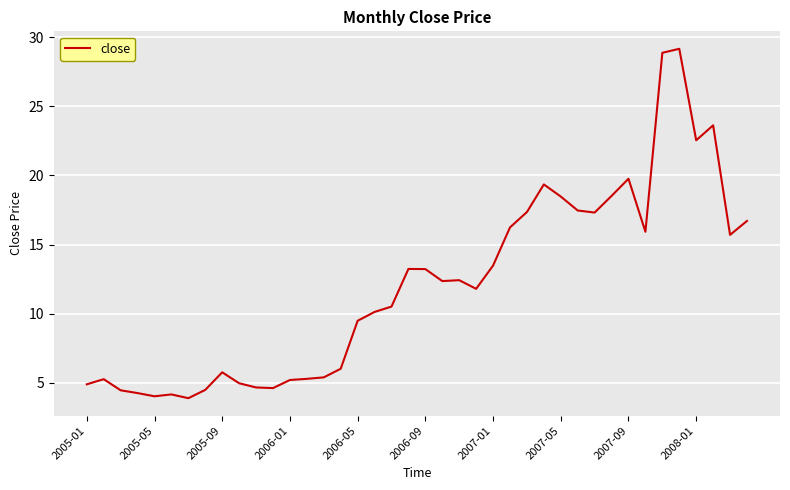

What is the smallest value displayed?

3.9